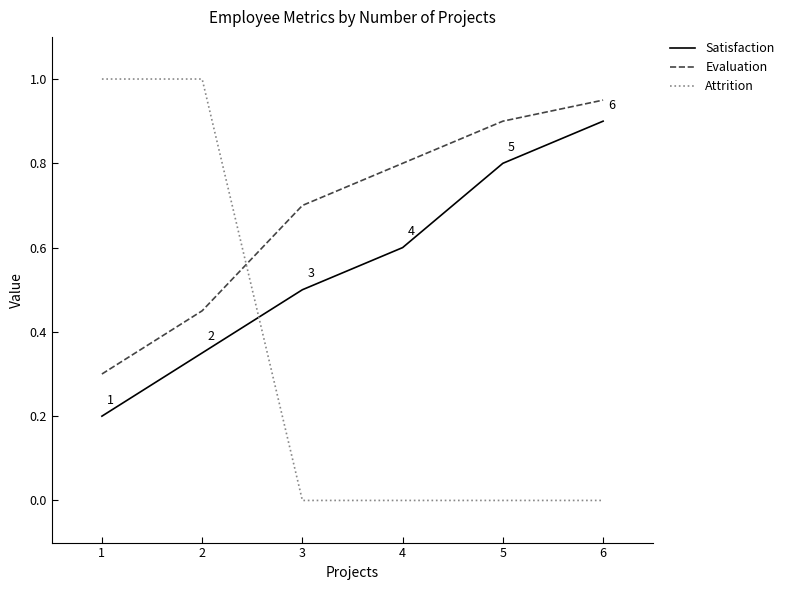

At which label does Satisfaction reach its peak?

6